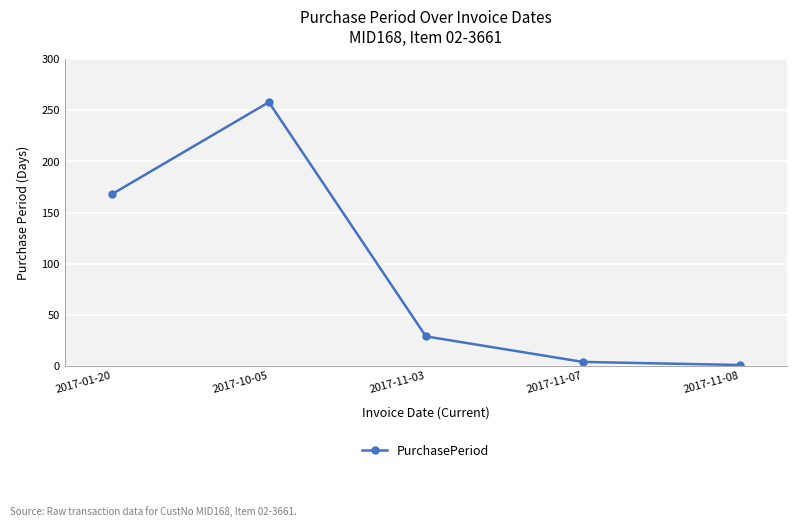

The value at 2017-10-05 is 258. True or false?

True